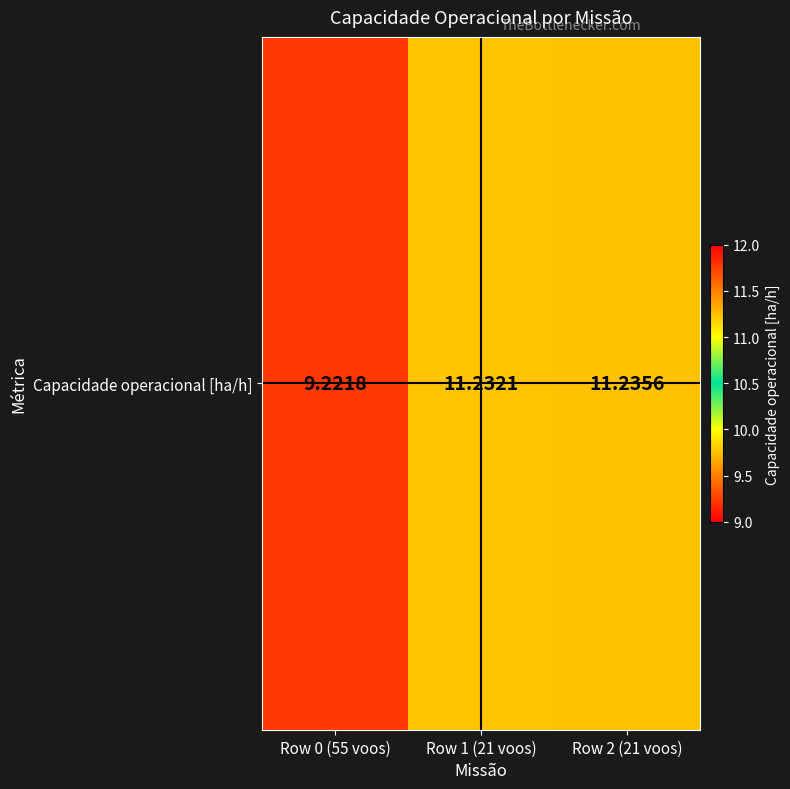

Which has a higher value, Row 2 (21 voos) or Row 0 (55 voos)?

Row 2 (21 voos)